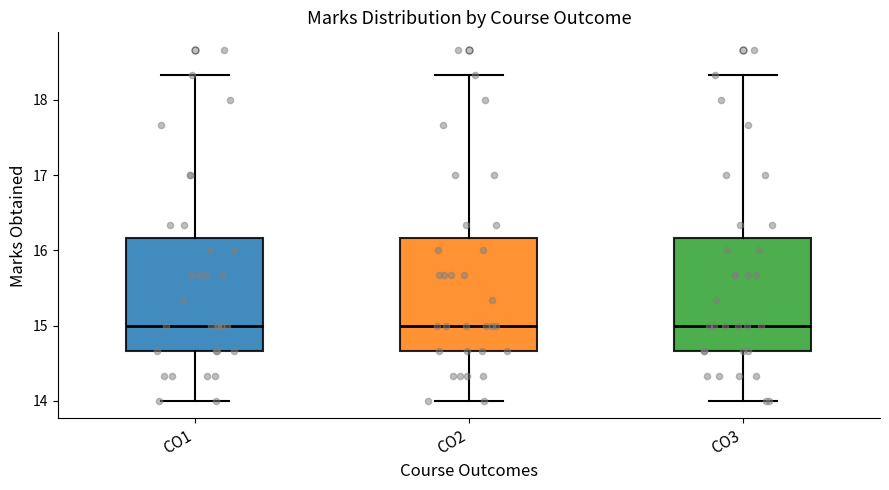

Reading left to right, transcribe this box plot: for each box, give where its median line is, the range the box spans, and where its two whiskers end, as read against the y-axis. The values are not printed on the chart, so give them approximately, as read against the axis.

CO1: median 15.0, box 14.7 to 16.2, whiskers 14.0 to 18.3
CO2: median 15.0, box 14.7 to 16.2, whiskers 14.0 to 18.3
CO3: median 15.0, box 14.7 to 16.2, whiskers 14.0 to 18.3